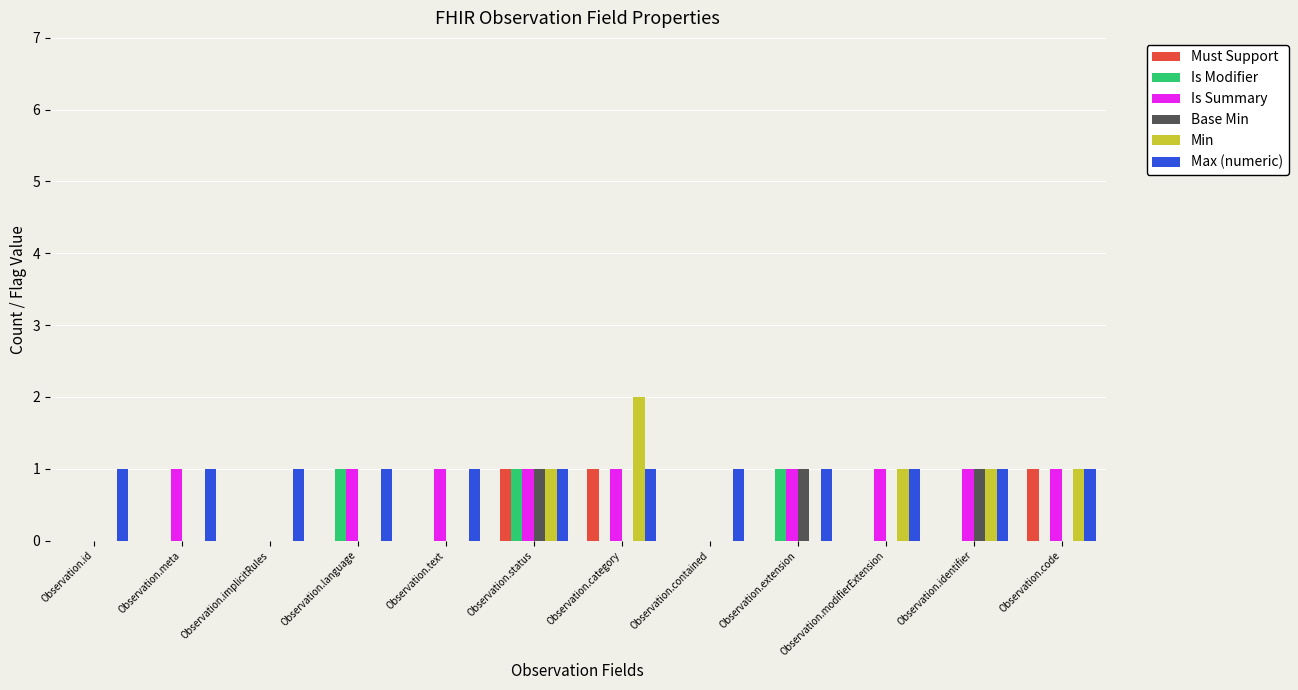

Which category has the highest value across all series?

Observation.category